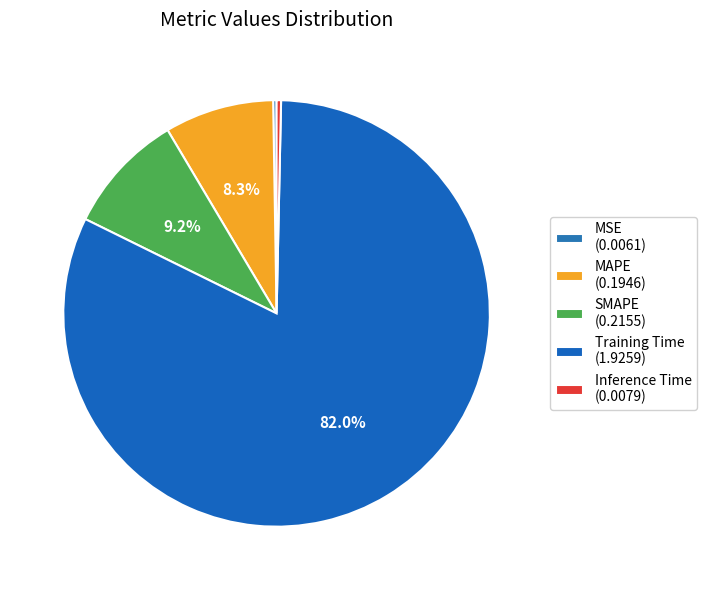

Which has a higher value, SMAPE or MSE?

SMAPE